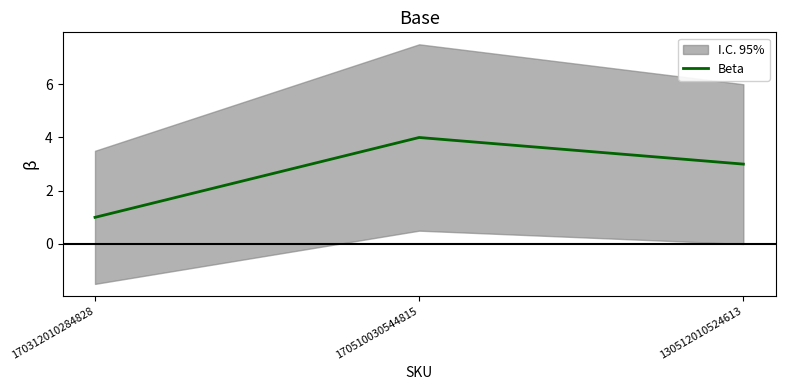

Reading left to right, list all the values displayed in this chart.

1	4	3